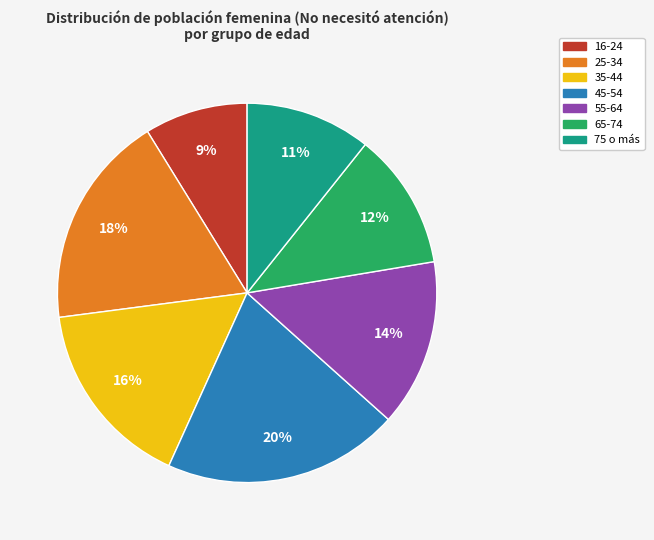

To the nearest percent, what portion does 35-44 represent?

16%